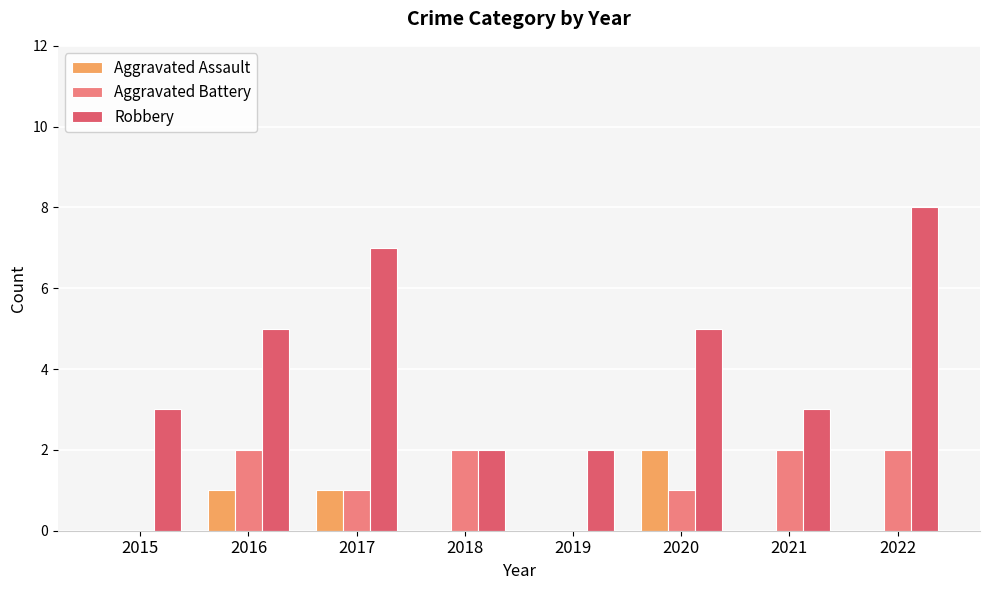

What is the average value of the Robbery series?

4